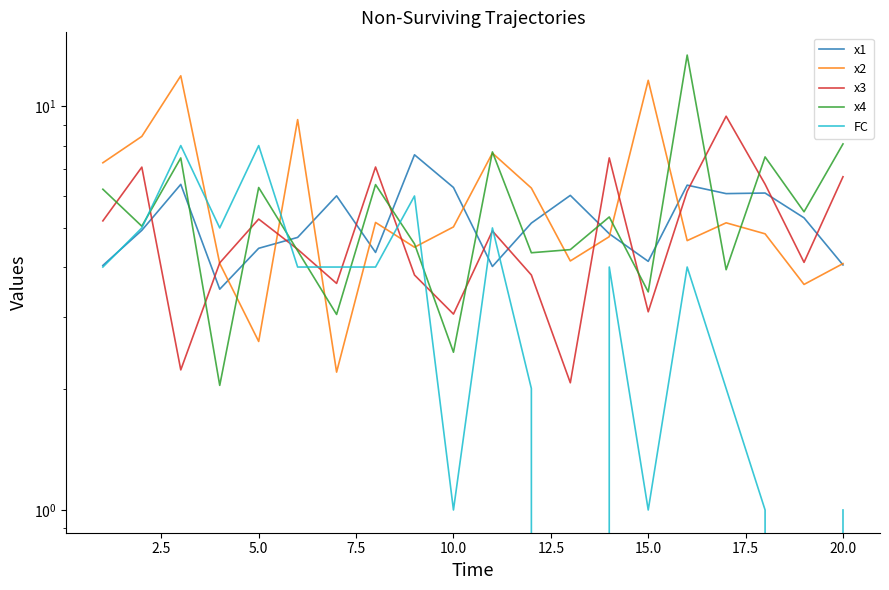

After their last crossing, which series has the higher values: FC or x2?

x2